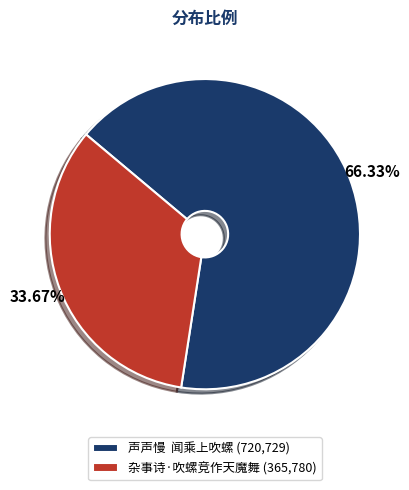

Do 声声慢 闻乘上吹螺 (720,729) and 杂事诗·吹螺竞作天魔舞 (365,780) together represent more than half of the pie?

Yes